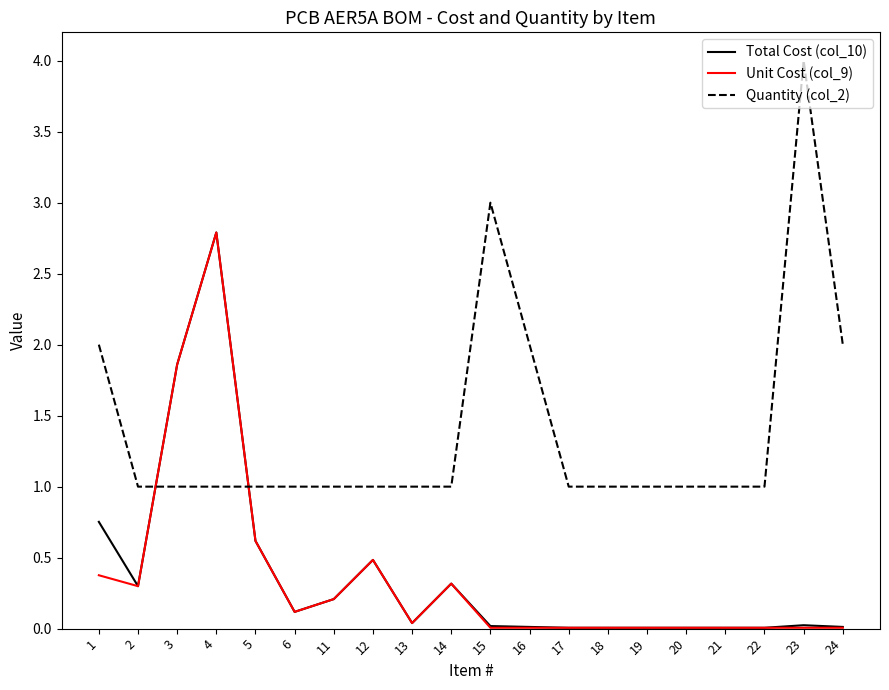

Is the value of Quantity (col_2) at 13 greater than the value of Total Cost (col_10) at 19?

Yes